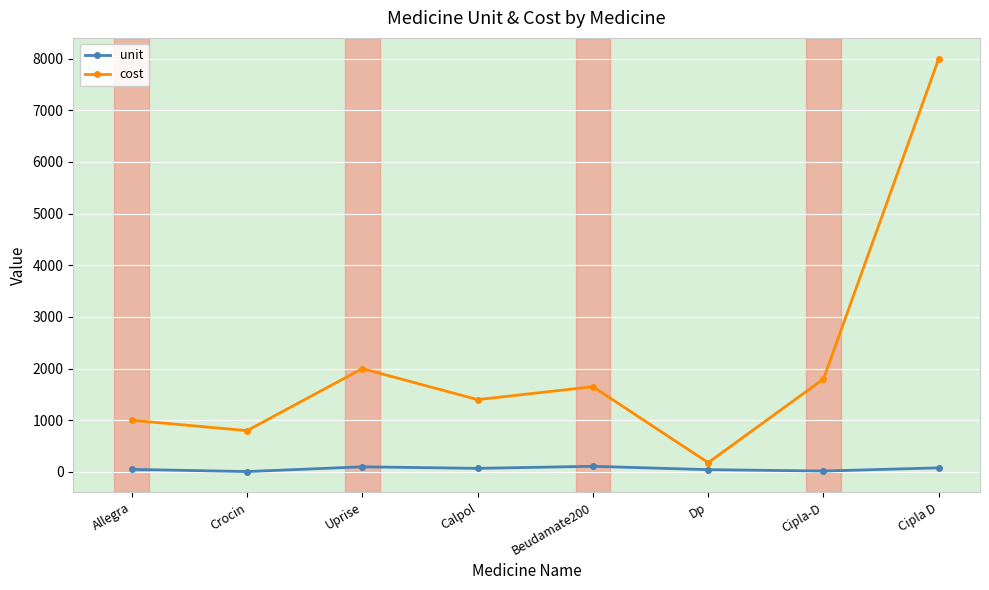

Rank the categories by cost value from highest to lowest.

Cipla D, Uprise, Cipla-D, Beudamate200, Calpol, Allegra, Crocin, Dp